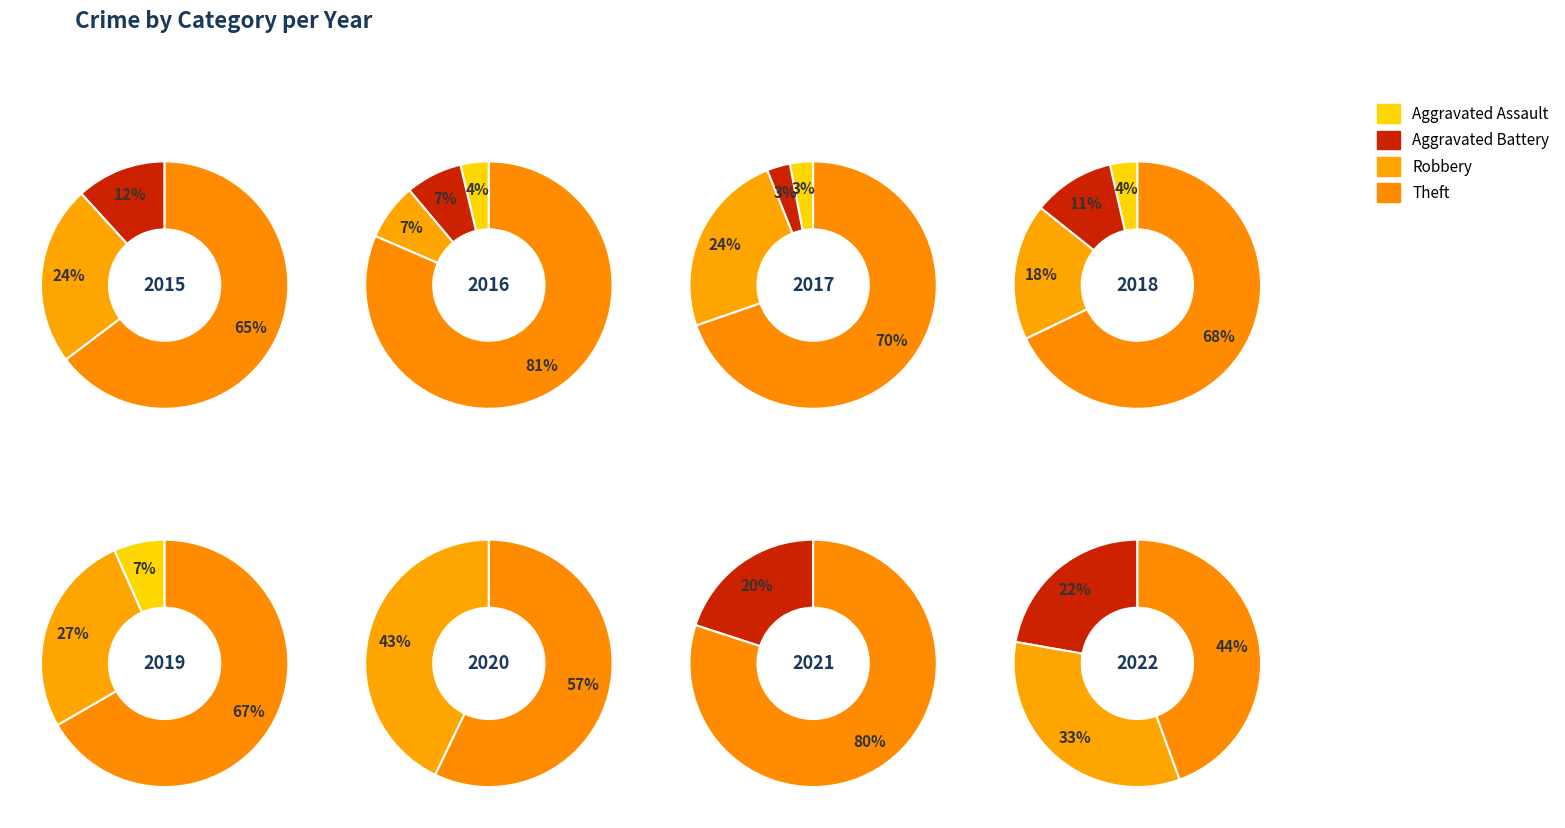

Combined, what portion of the pie is 1 and 7?

25.0%